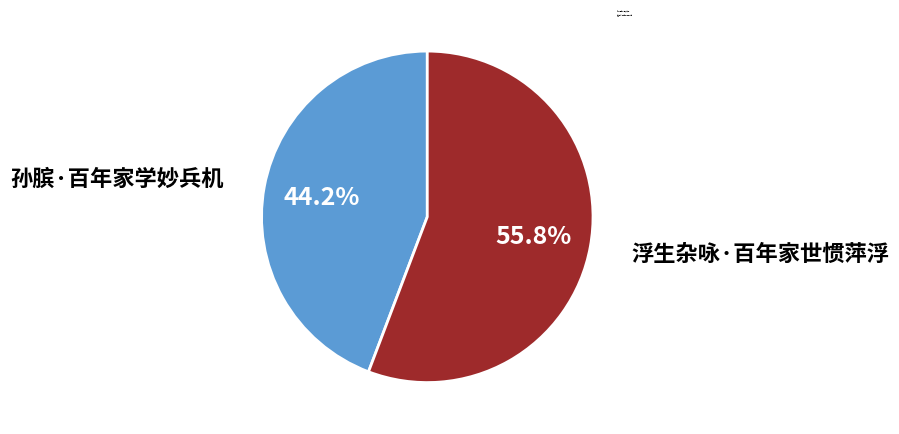

The 浮生杂咏·百年家世惯萍浮 slice represents 56% of the pie. True or false?

True